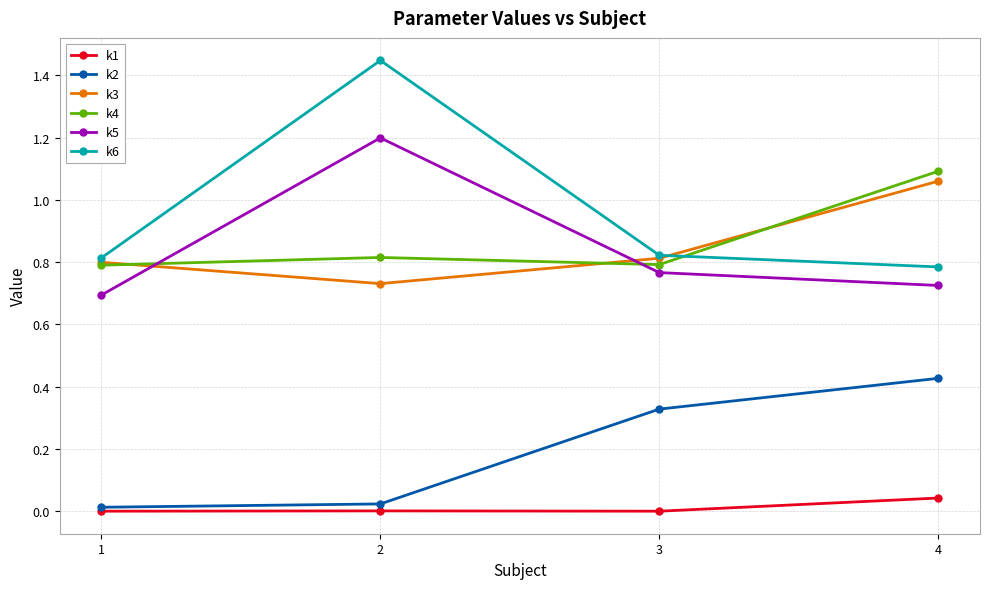

At which category is the sum across all series the highest?

2